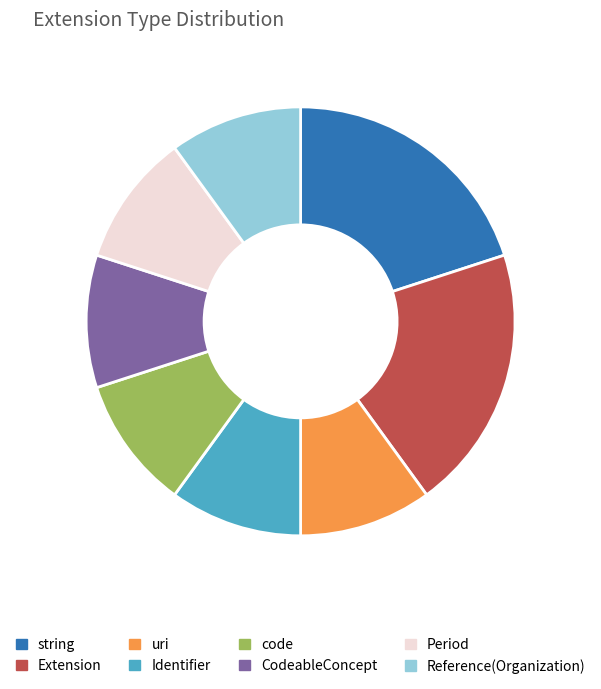

The CodeableConcept slice represents 21% of the pie. True or false?

False